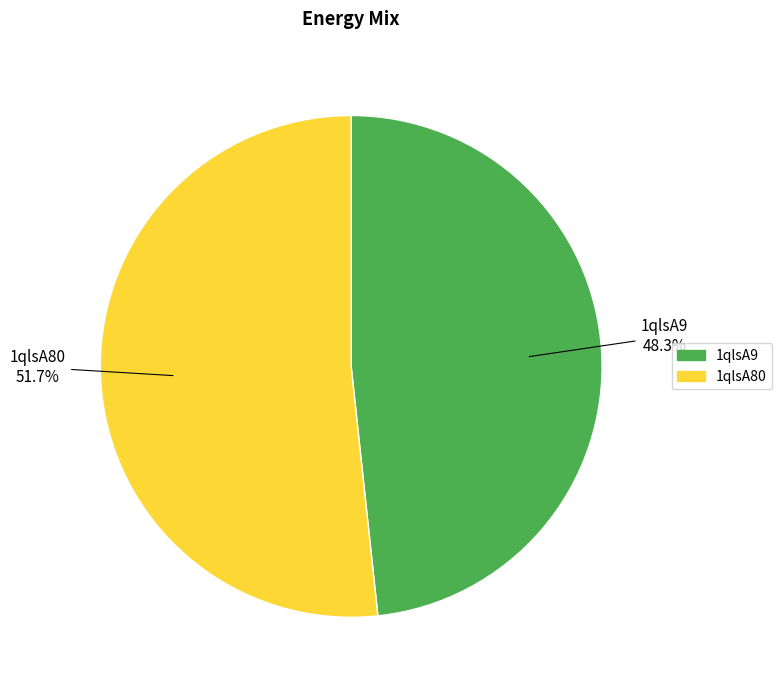

Is it true that 1qlsA9 is 34% of the pie?

False